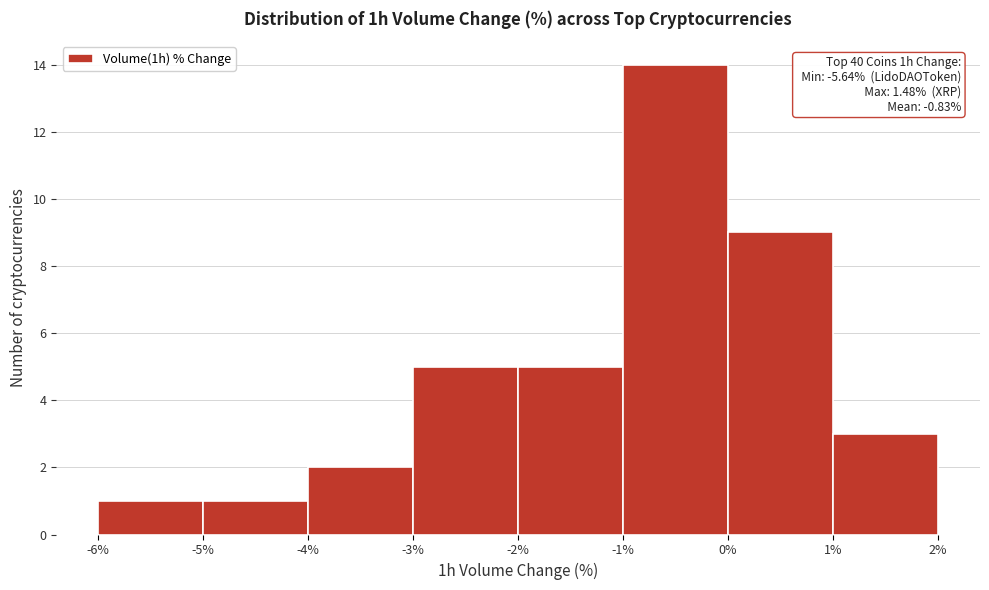

Over which range of the x-axis is the bar tallest?

-1% to 0%